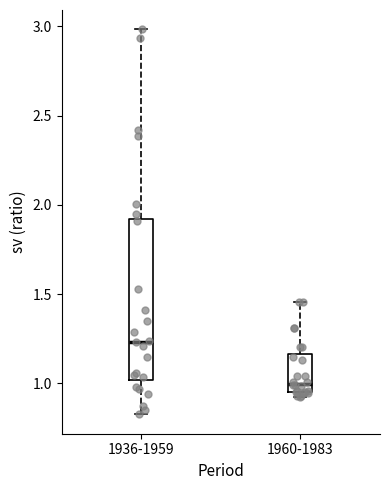

Where does the upper whisker of the box for 1960-1983 end on the y-axis? The values are not printed on the chart, so give them approximately, as read against the axis.

1.45